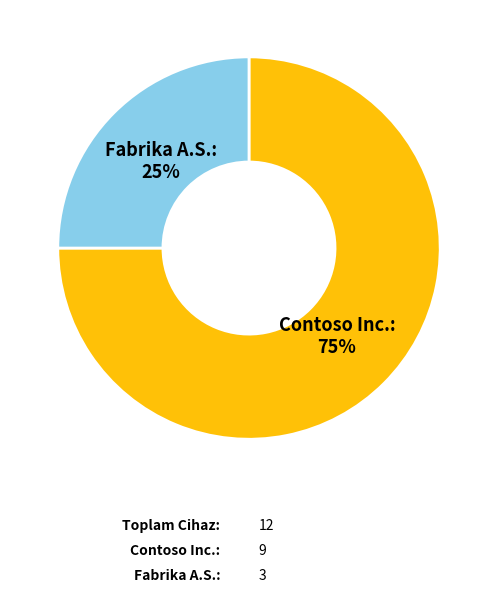

What is the largest slice in the pie chart?

Contoso Inc.